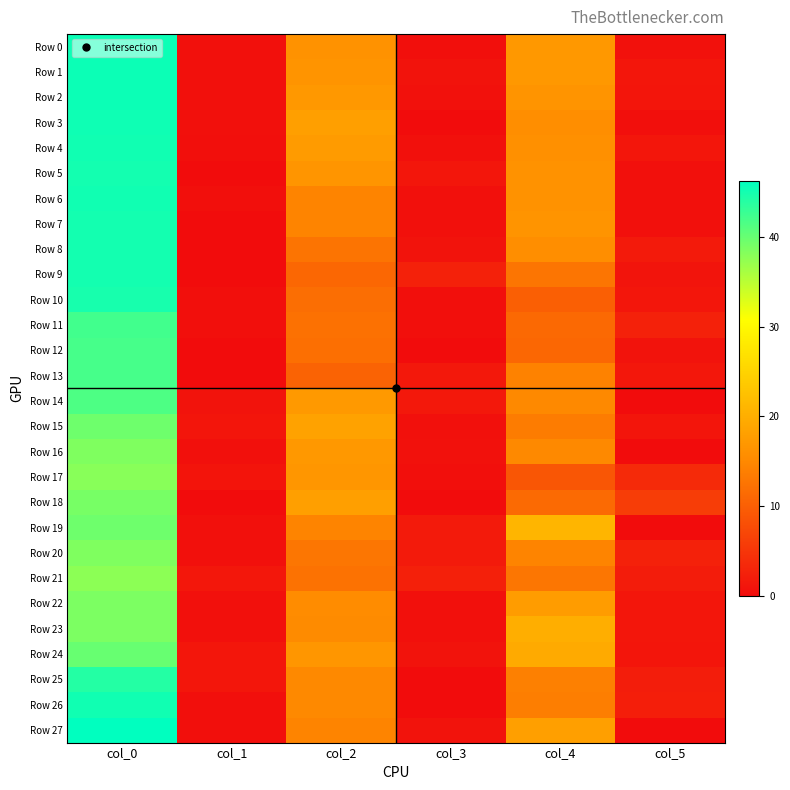

Reading left to right, list all the values displayed in this chart.

Row 0: col_0=45.5	col_1=0.5	col_2=16.2	col_3=0.4	col_4=17.0	col_5=0.7
Row 1: col_0=45.5	col_1=0.5	col_2=16.5	col_3=0.9	col_4=17.0	col_5=1.2
Row 2: col_0=45.5	col_1=0.5	col_2=17.0	col_3=0.7	col_4=16.5	col_5=1.1
Row 3: col_0=45.3	col_1=0.5	col_2=18.0	col_3=0.0	col_4=15.8	col_5=0.4
Row 4: col_0=45.2	col_1=0.4	col_2=17.5	col_3=0.5	col_4=16.0	col_5=1.2
Row 5: col_0=45.0	col_1=0.0	col_2=16.7	col_3=1.2	col_4=16.3	col_5=0.5
Row 6: col_0=45.2	col_1=0.4	col_2=14.5	col_3=0.5	col_4=16.3	col_5=0.5
Row 7: col_0=45.0	col_1=0.0	col_2=14.5	col_3=0.5	col_4=16.5	col_5=0.5
Row 8: col_0=45.0	col_1=0.0	col_2=12.5	col_3=0.9	col_4=15.8	col_5=1.6
Row 9: col_0=45.0	col_1=0.0	col_2=11.0	col_3=2.5	col_4=12.7	col_5=0.9
Row 10: col_0=44.8	col_1=0.4	col_2=11.8	col_3=0.4	col_4=10.0	col_5=1.2
Row 11: col_0=42.2	col_1=0.4	col_2=12.2	col_3=0.4	col_4=11.2	col_5=2.6
Row 12: col_0=42.0	col_1=0.0	col_2=12.0	col_3=0.0	col_4=11.0	col_5=0.8
Row 13: col_0=42.0	col_1=0.0	col_2=10.5	col_3=1.5	col_4=14.2	col_5=1.3
Row 14: col_0=41.5	col_1=0.9	col_2=17.2	col_3=1.5	col_4=15.0	col_5=0.0
Row 15: col_0=39.5	col_1=1.1	col_2=18.5	col_3=0.5	col_4=13.5	col_5=1.1
Row 16: col_0=38.5	col_1=0.5	col_2=17.0	col_3=0.7	col_4=15.0	col_5=0.0
Row 17: col_0=38.0	col_1=1.0	col_2=16.8	col_3=0.4	col_4=9.0	col_5=3.7
Row 18: col_0=39.0	col_1=0.0	col_2=18.0	col_3=0.0	col_4=11.3	col_5=5.9
Row 19: col_0=39.5	col_1=0.5	col_2=14.5	col_3=1.7	col_4=21.0	col_5=0.0
Row 20: col_0=38.5	col_1=0.5	col_2=12.8	col_3=1.6	col_4=14.5	col_5=2.6
Row 21: col_0=37.8	col_1=1.3	col_2=12.3	col_3=2.5	col_4=12.8	col_5=1.9
Row 22: col_0=38.7	col_1=0.5	col_2=15.5	col_3=0.5	col_4=17.7	col_5=1.2
Row 23: col_0=38.7	col_1=0.5	col_2=15.3	col_3=0.5	col_4=20.0	col_5=1.2
Row 24: col_0=40.0	col_1=1.2	col_2=16.8	col_3=0.8	col_4=19.5	col_5=1.1
Row 25: col_0=44.0	col_1=1.2	col_2=15.0	col_3=0.0	col_4=14.0	col_5=2.1
Row 26: col_0=45.2	col_1=0.4	col_2=15.0	col_3=0.0	col_4=13.8	col_5=2.2
Row 27: col_0=46.2	col_1=0.4	col_2=14.5	col_3=0.9	col_4=18.0	col_5=0.0